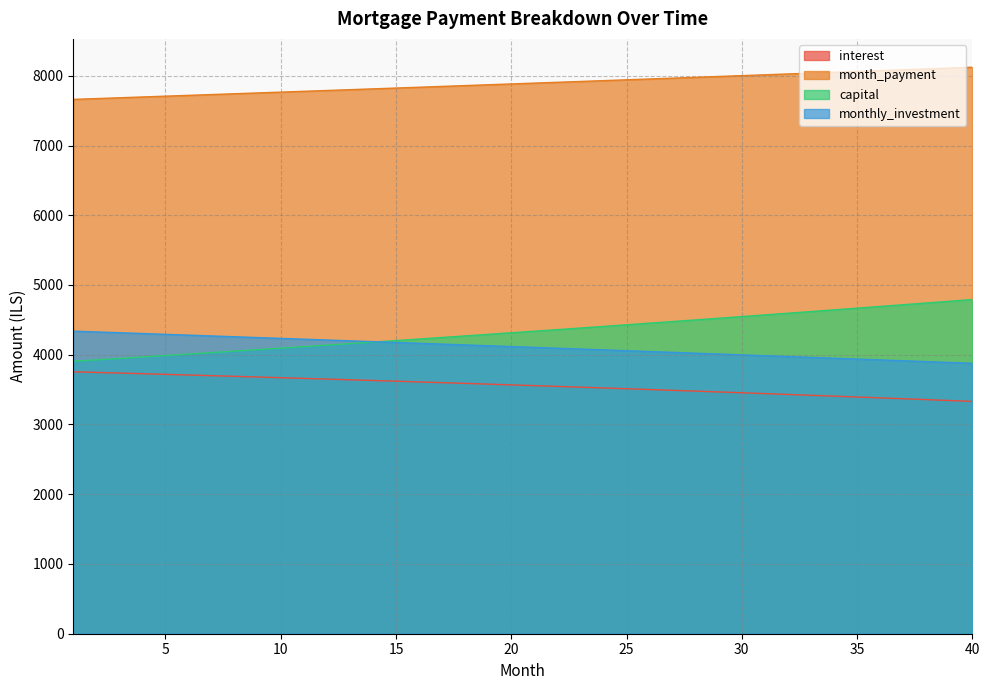

What is the sum of all capital values?

173362.4